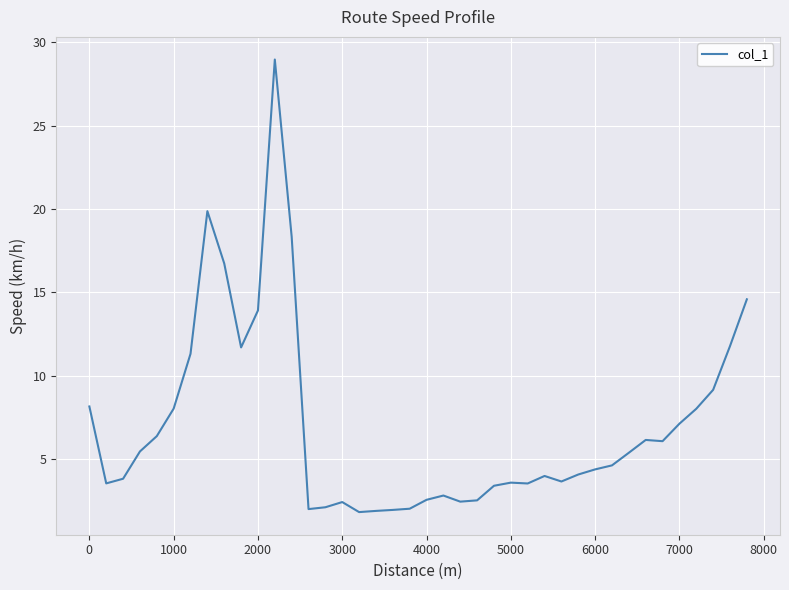

What is the maximum value shown in the chart?

29.0